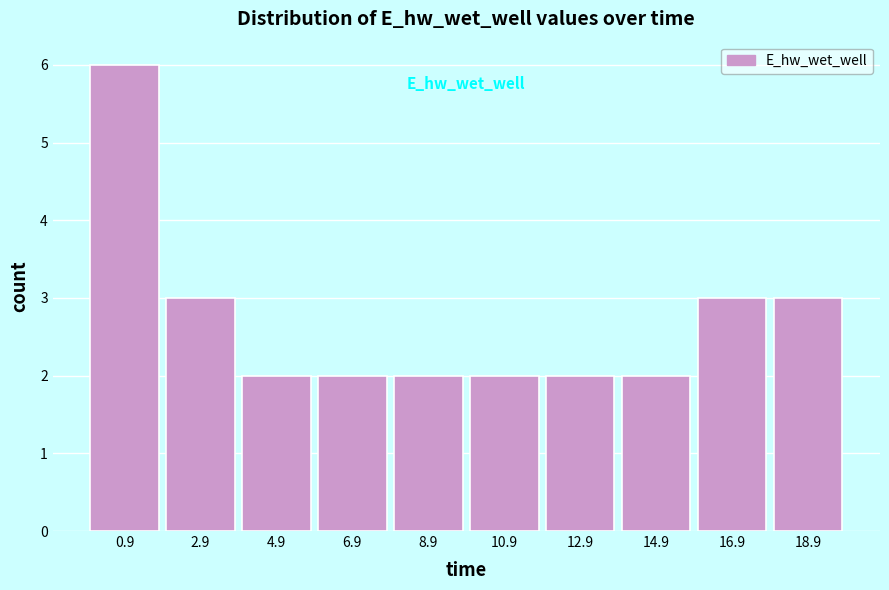

Reading left to right, transcribe this chart: for each bar, give the range it covers on the x-axis and its height. Neither the bar edges nor the heights are printed on the chart, so give them approximately, as read against the axes.

0 to 2: 6
2 to 4: 3
4 to 6: 2
6 to 8: 2
8 to 10: 2
10 to 12: 2
12 to 14: 2
14 to 16: 2
16 to 18: 3
18 to 20: 3